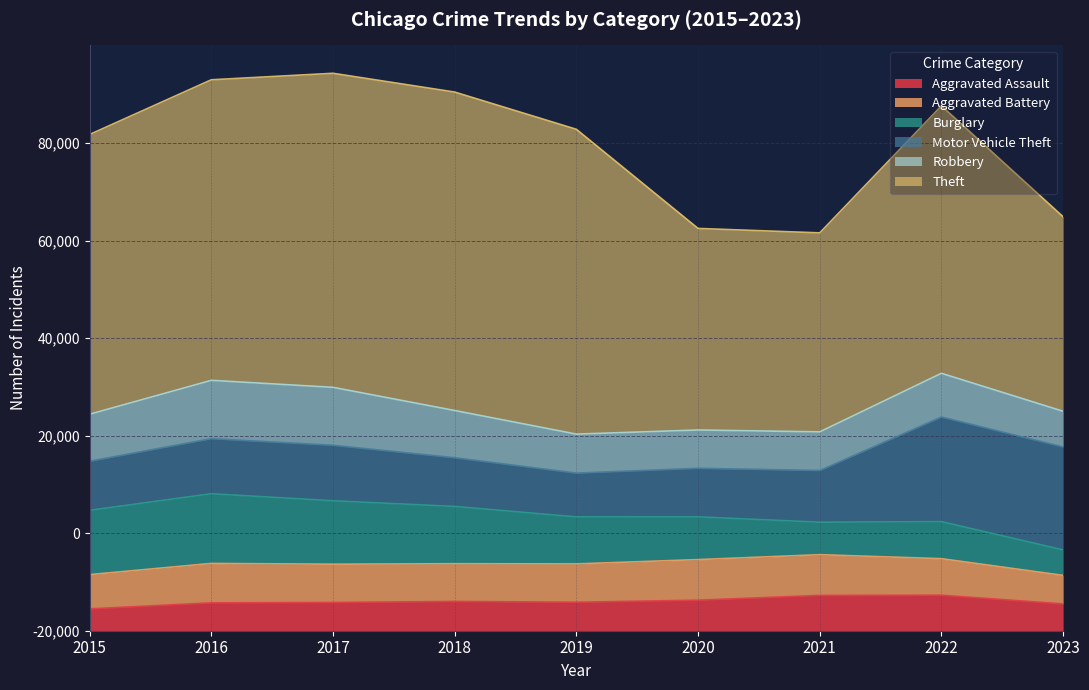

Reading left to right, what are all the values shown in this chart?

Aggravated Assault: 2015=4480	2016=5712	2017=5793	2018=6001	2019=5841	2020=6262	2021=7242	2022=7280	2023=5496
Aggravated Battery: 2015=7018	2016=8086	2017=7845	2018=7734	2019=7857	2020=8321	2021=8348	2022=7491	2023=5849
Burglary: 2015=13184	2016=14289	2017=13001	2018=11747	2019=9638	2020=8758	2021=6659	2022=7593	2023=5223
Motor Vehicle Theft: 2015=10068	2016=11286	2017=11380	2018=9985	2019=8977	2020=9959	2021=10601	2022=21449	2023=21102
Robbery: 2015=9638	2016=11960	2017=11880	2018=9681	2019=7995	2020=7855	2021=7918	2022=8964	2023=7319
Theft: 2015=57350	2016=61621	2017=64386	2018=65287	2019=62492	2020=41321	2021=40801	2022=54829	2023=39884